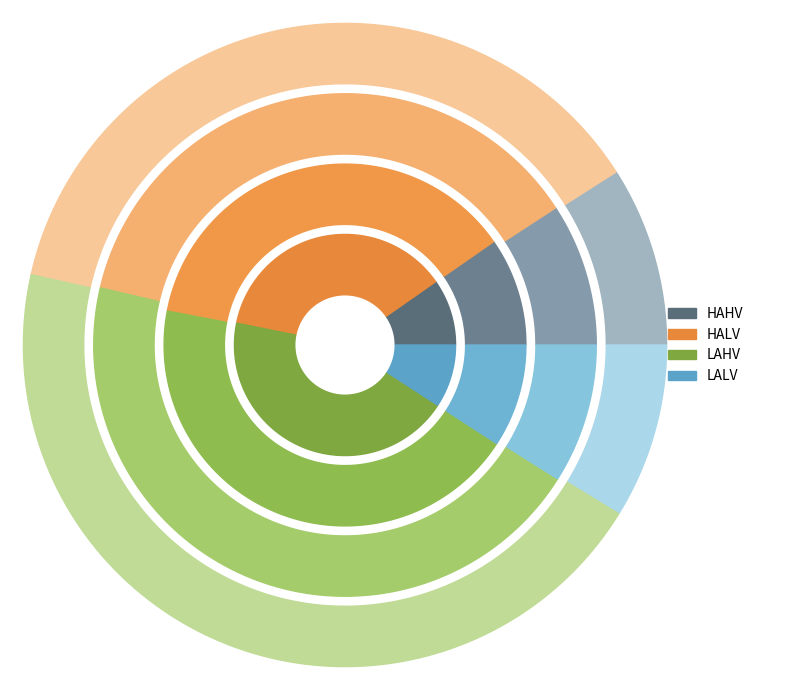

To the nearest percent, what is the average slice percentage?

25%